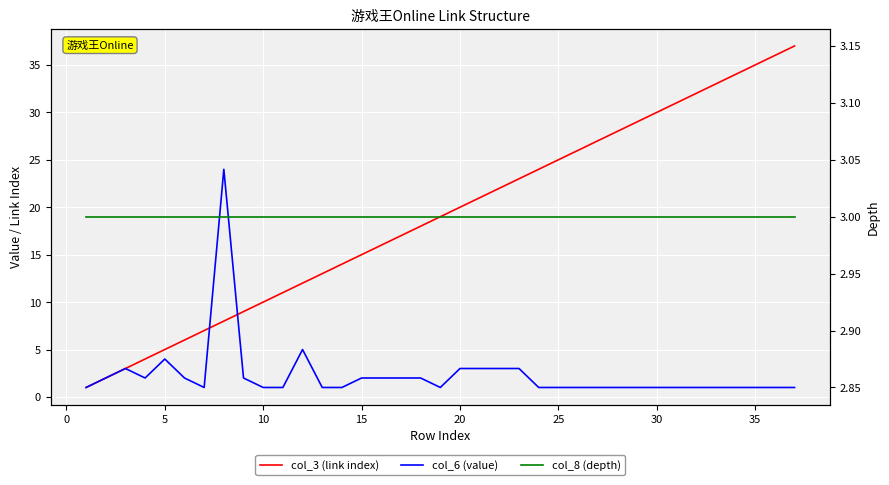

How many data points in col_6 (value) are above 1?

16